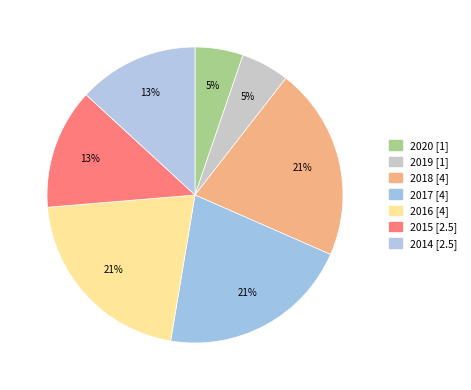

Which slice is the smallest?

2020